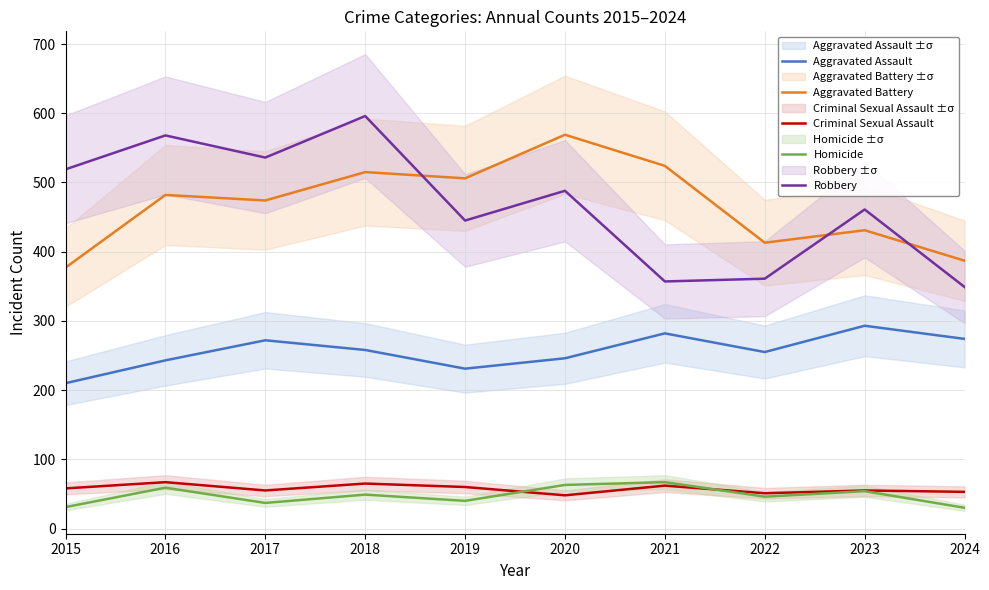

How many values in the Robbery series exceed 488?

4